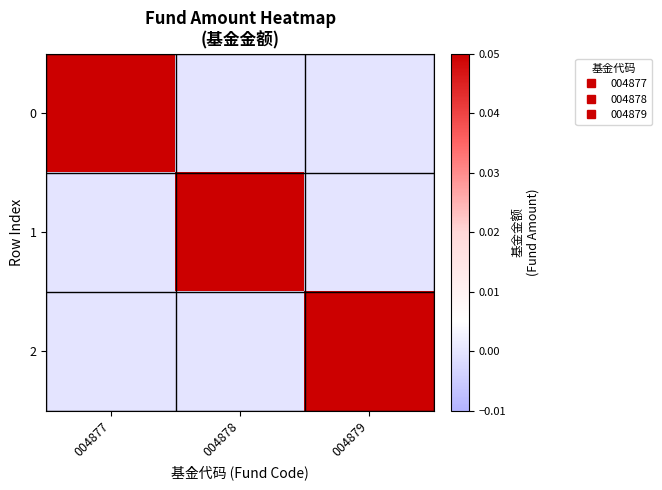

Reading left to right, list all the values displayed in this chart.

0: 004877=4.2	004878=0.0	004879=0.0
1: 004877=0.0	004878=4.2	004879=0.0
2: 004877=0.0	004878=0.0	004879=4.2